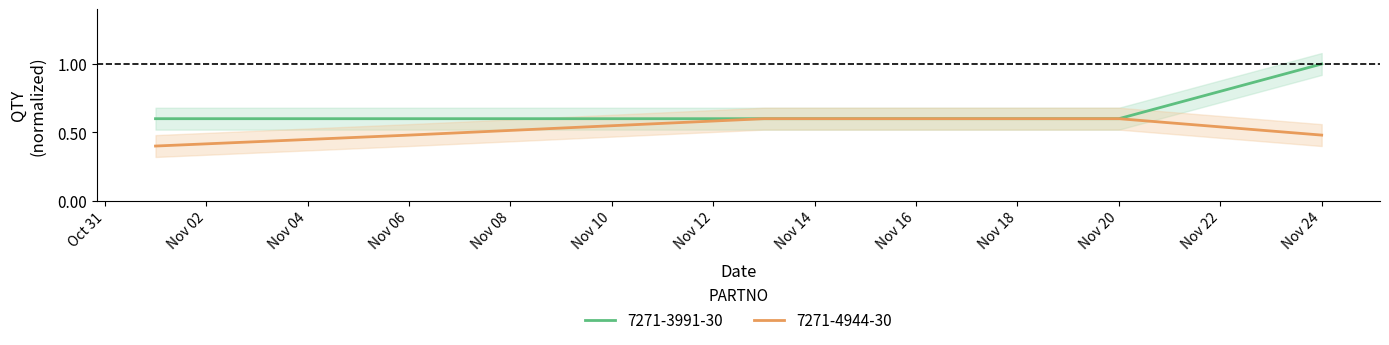

Count the 7271-4944-30 values in the range 0 to 1.

5